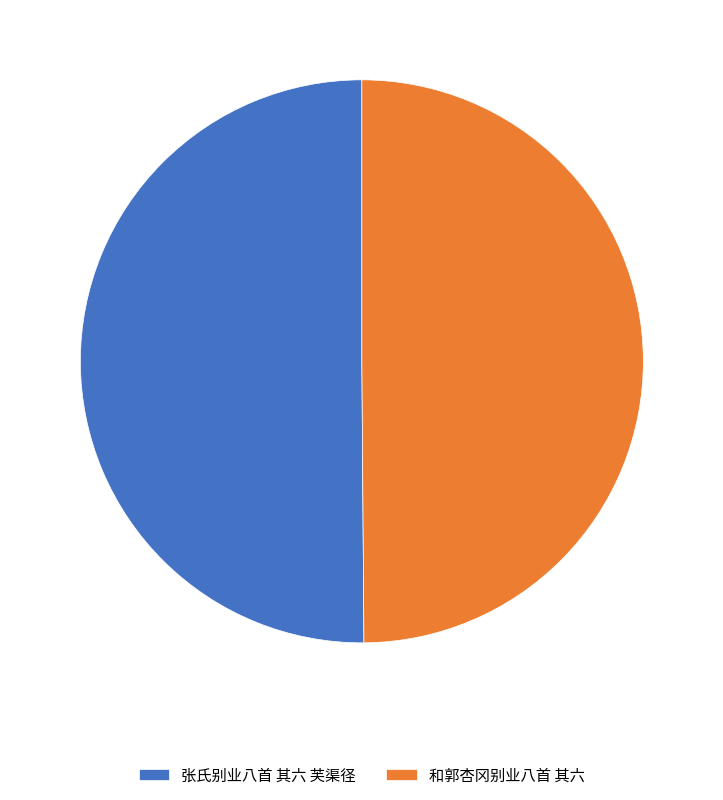

What is the ratio of the value at 张氏别业八首 其六 芙渠径 to the value at 和郭杏冈别业八首 其六?

1.0